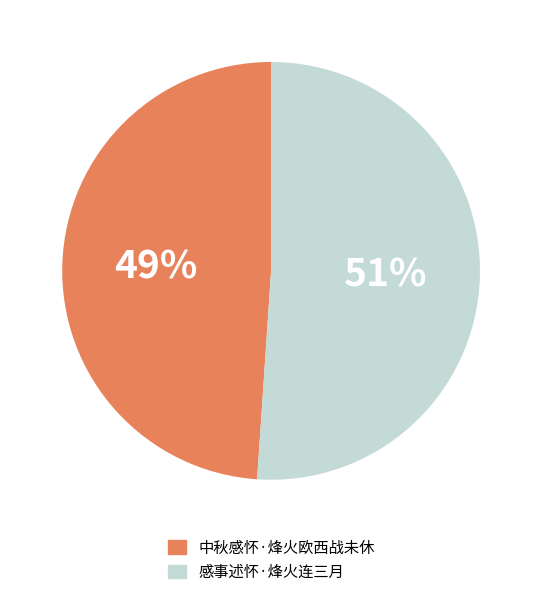

To the nearest percent, what is the difference between the 感事述怀·烽火连三月 and 中秋感怀·烽火欧西战未休 slice percentages?

2%